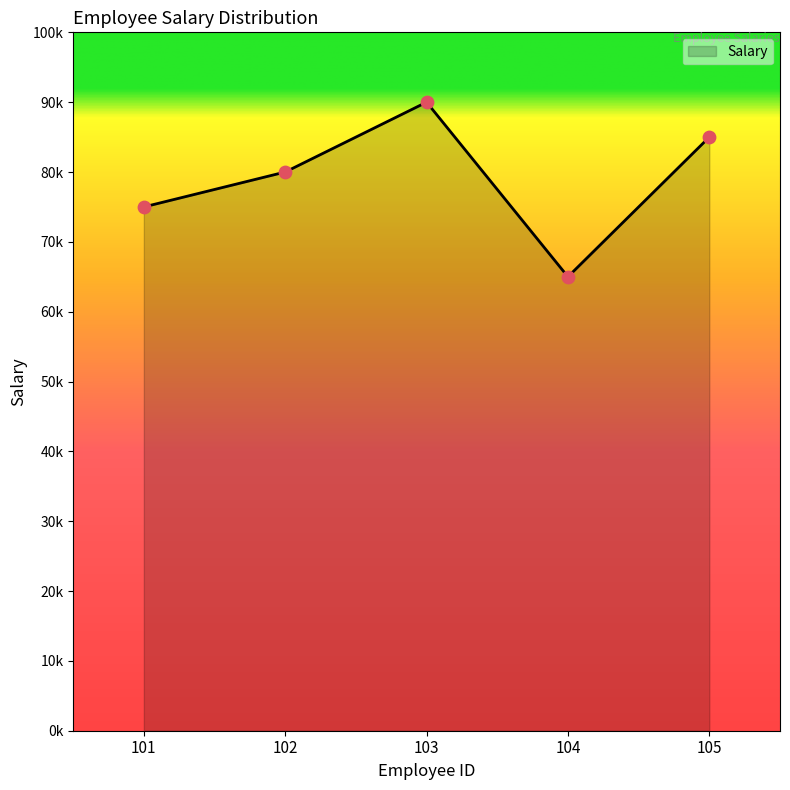

What is the change in value from 102 to 105?

+5000